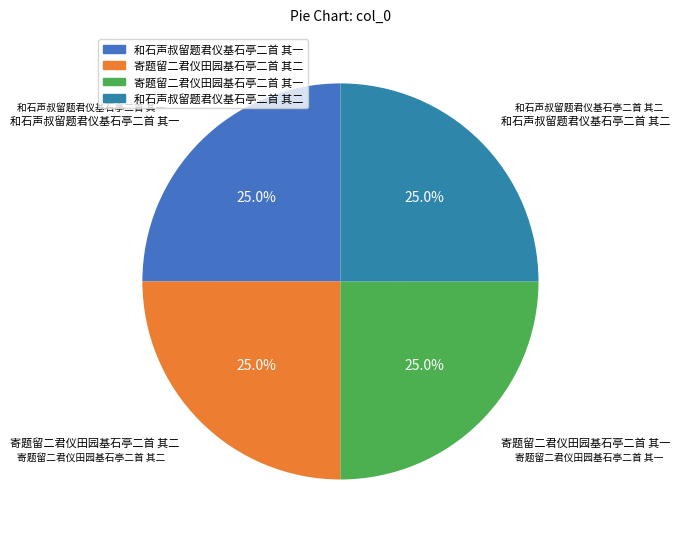

Approximately how many times larger is the value at 和石声叔留题君仪基石亭二首 其二 compared to 寄题留二君仪田园基石亭二首 其一?

1.0